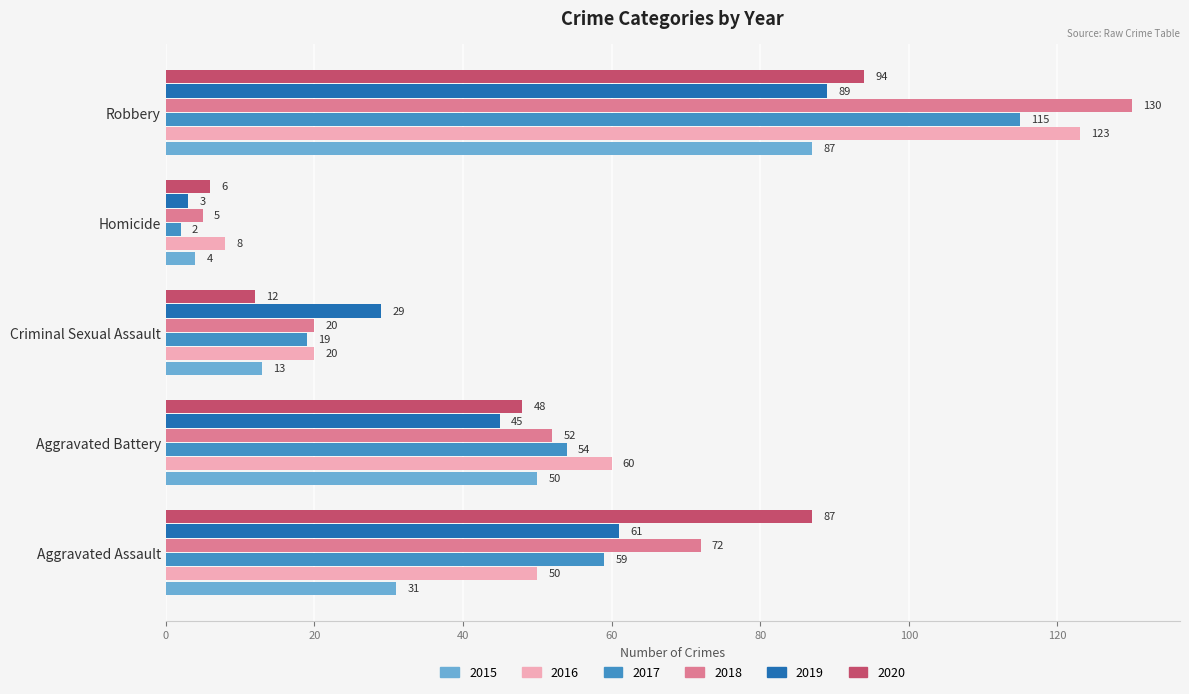

What is the spread (max minus min) of values at Criminal Sexual Assault?

17